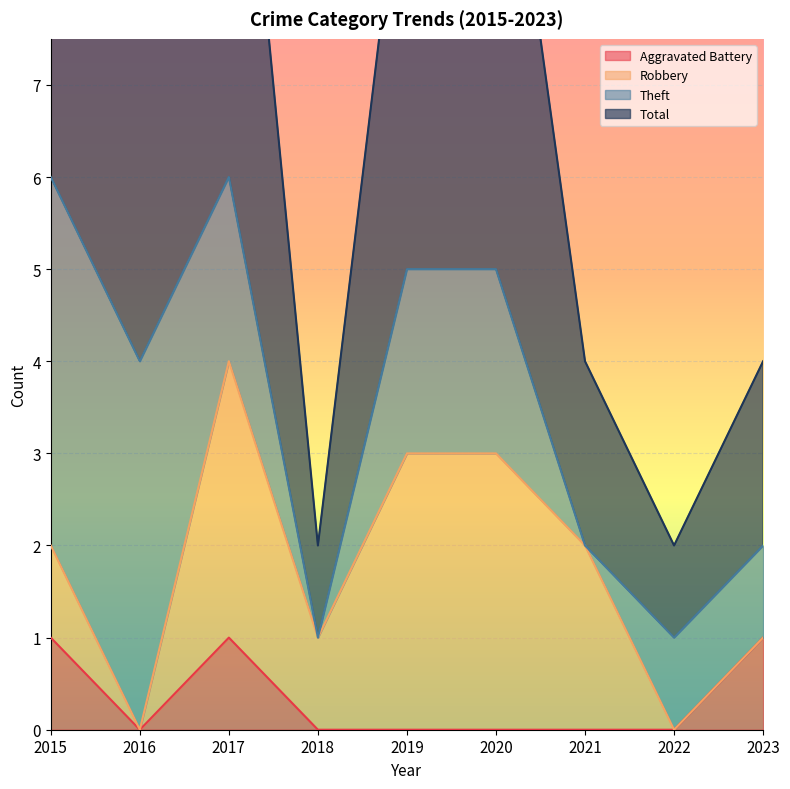

True or false: Aggravated Battery has a value of 1 at 2023.

True